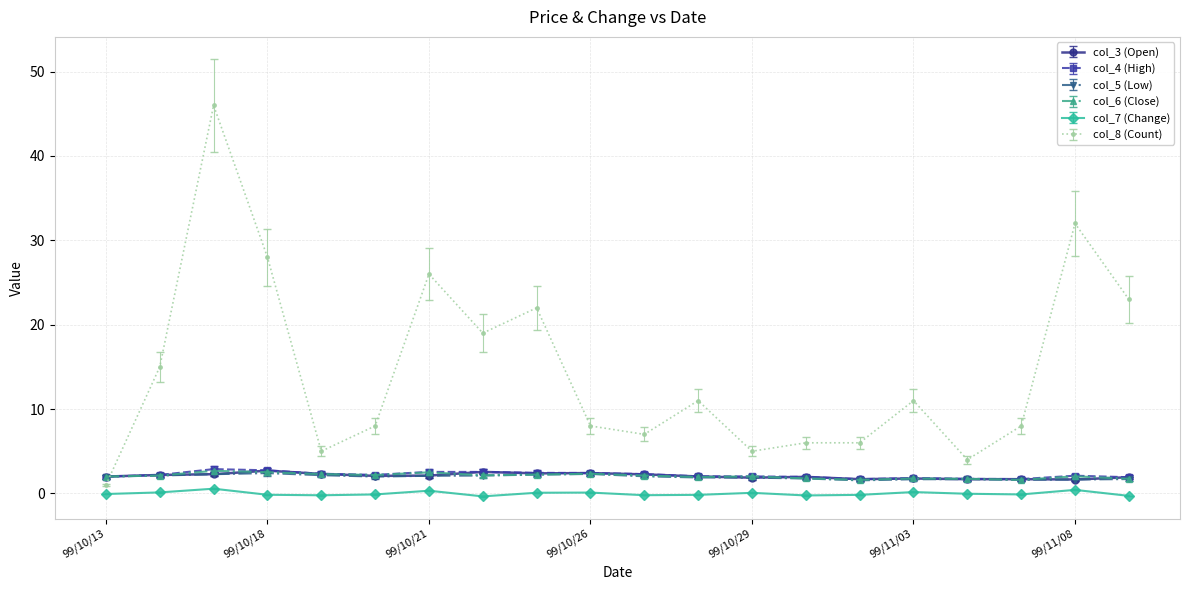

True or false: col_7 (Change) and col_3 (Open) cross at least once.

False